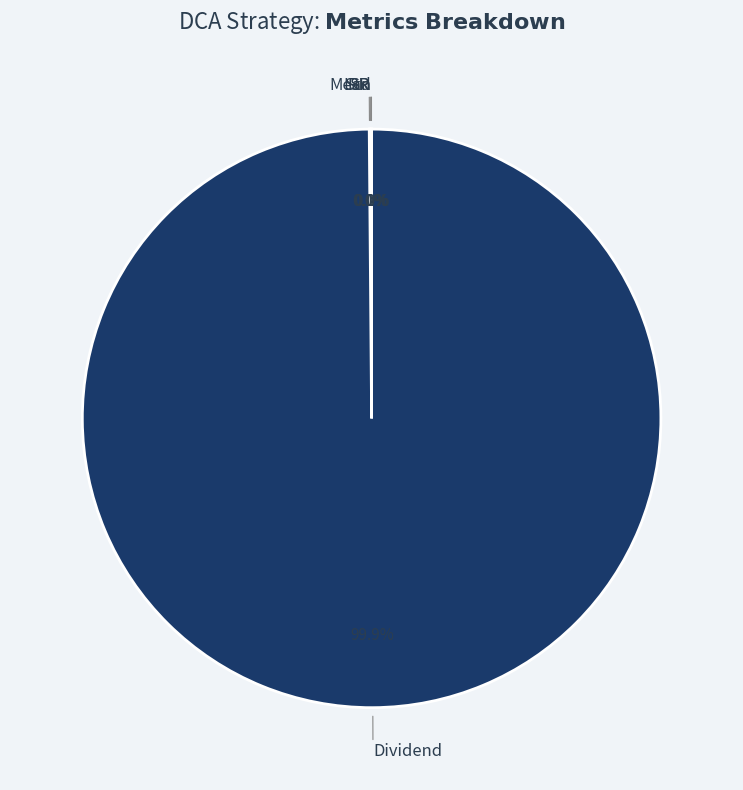

Which category has the biggest portion of the pie?

Dividend